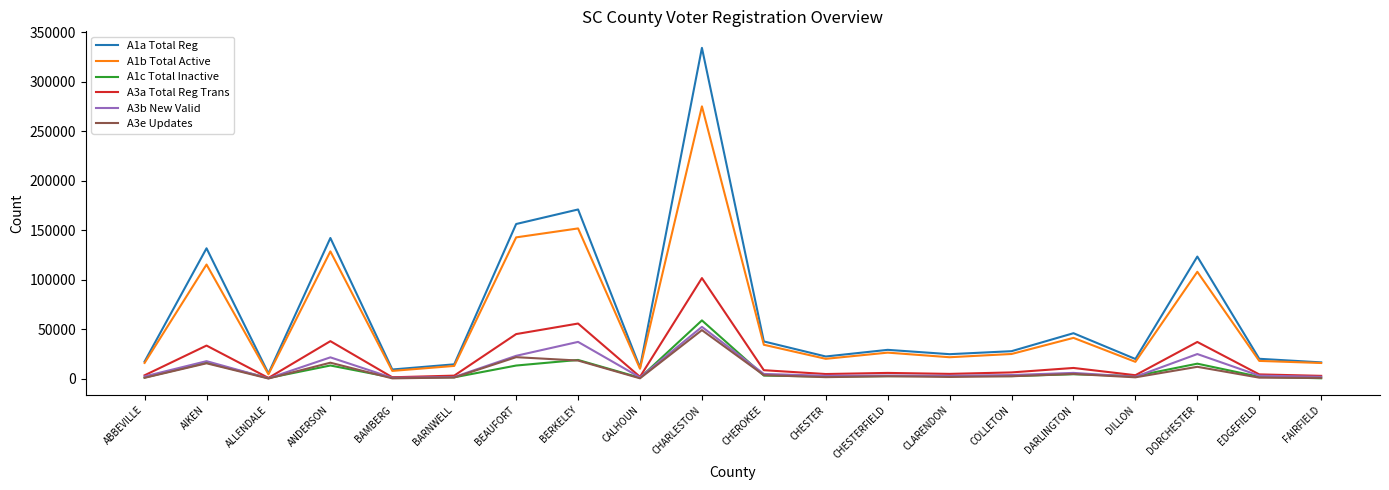

Where is A1a Total Reg nearest to the value 169814?

BERKELEY